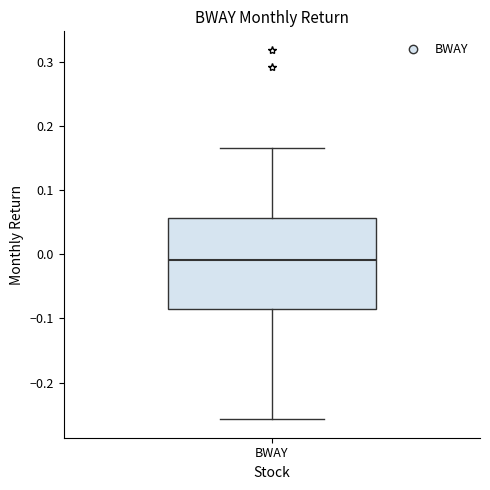

Where does the median line of the box for BWAY sit on the y-axis? The values are not printed on the chart, so give them approximately, as read against the axis.

-0.01